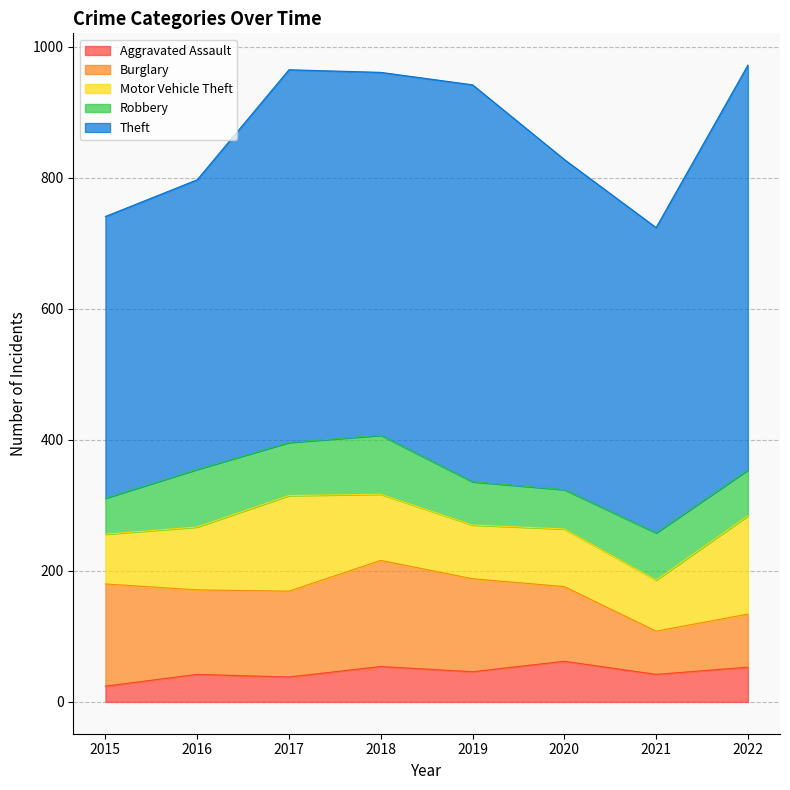

What is the total value across all series at 2018?

961